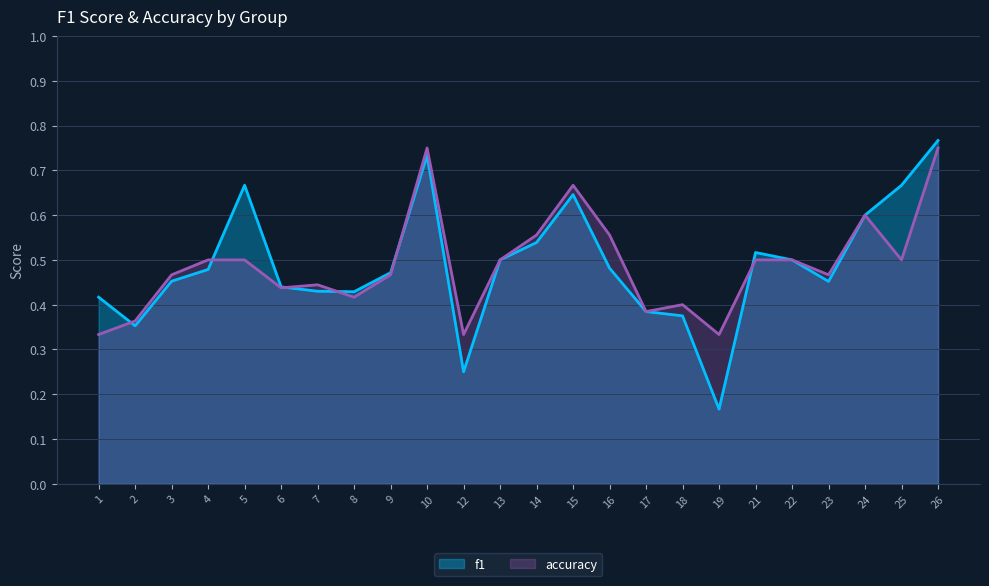

What is the total value across all series at 2?

0.7